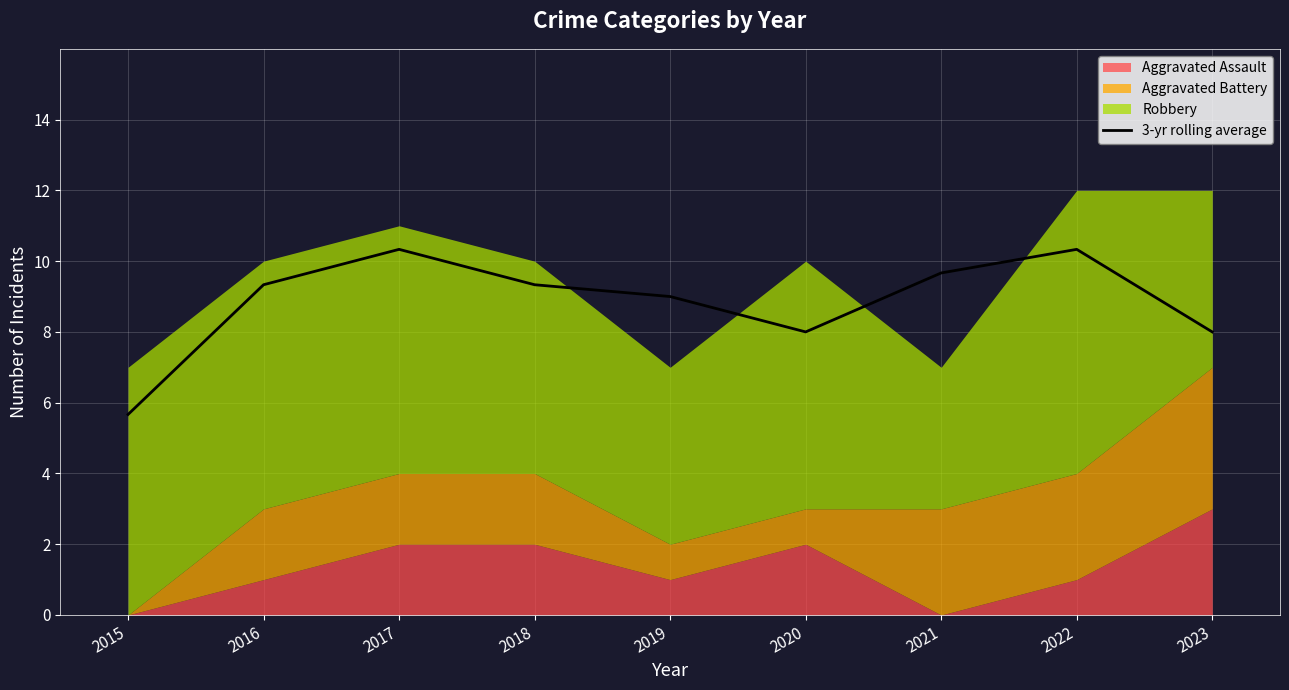

Reading left to right, extract all data points from this chart.

5.7	9.3	10.3	9.3	9.0	8.0	9.7	10.3	8.0